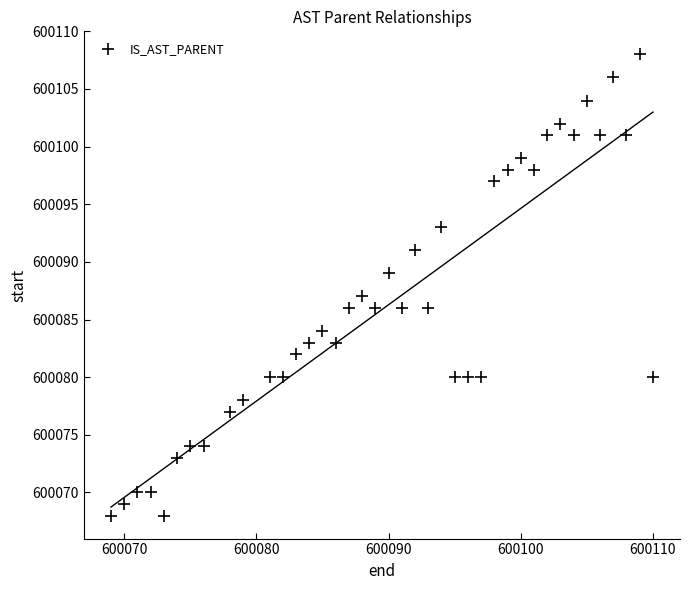

What is the range of X values (max minus min)?

41